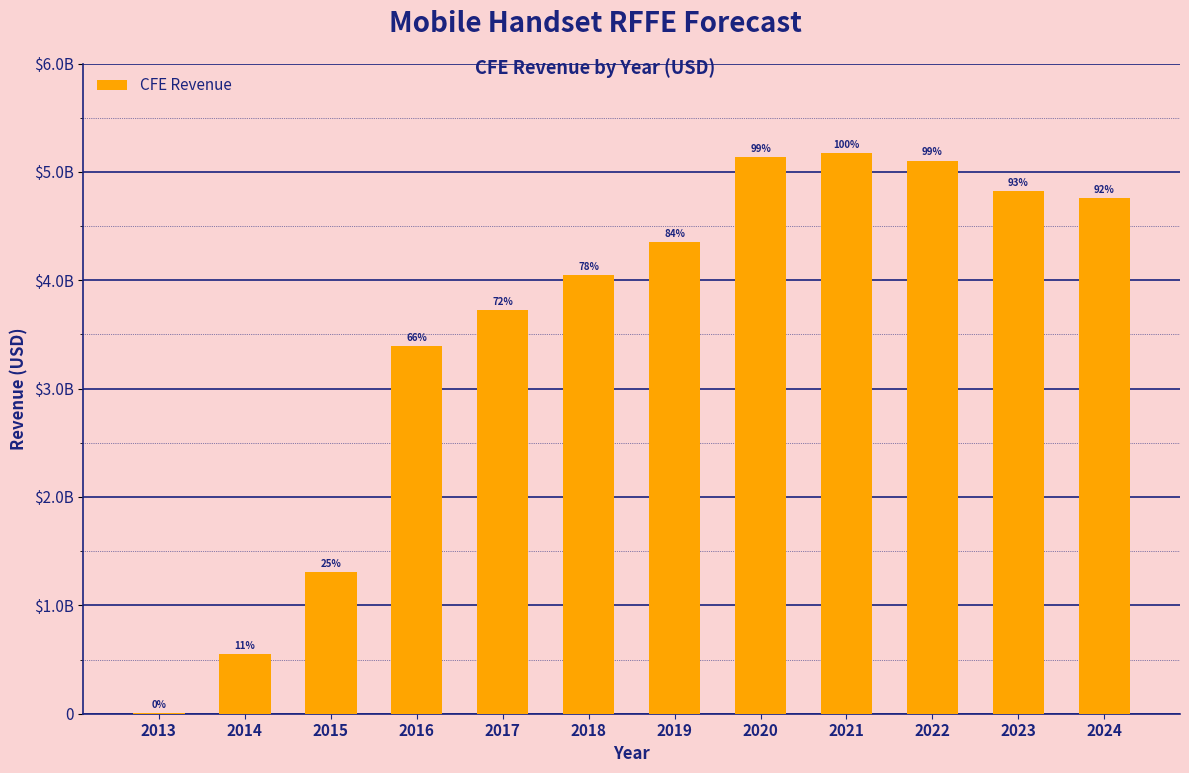

Between 2023 and 2024, which is larger?

2023